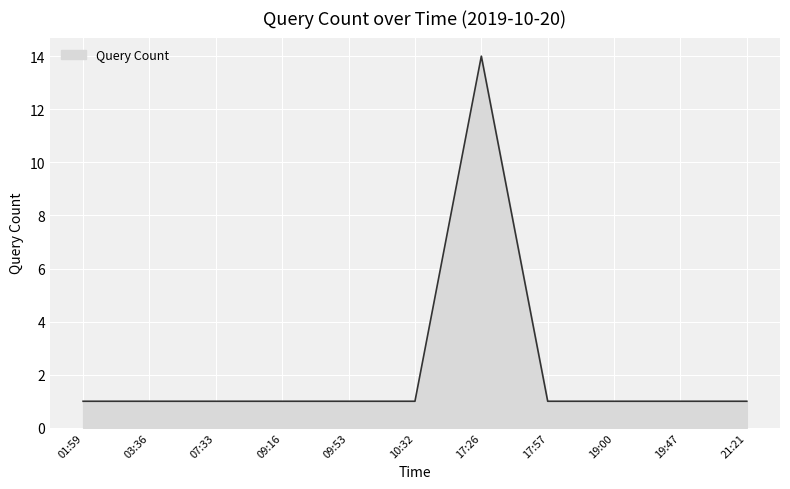

What is the greatest value displayed?

14